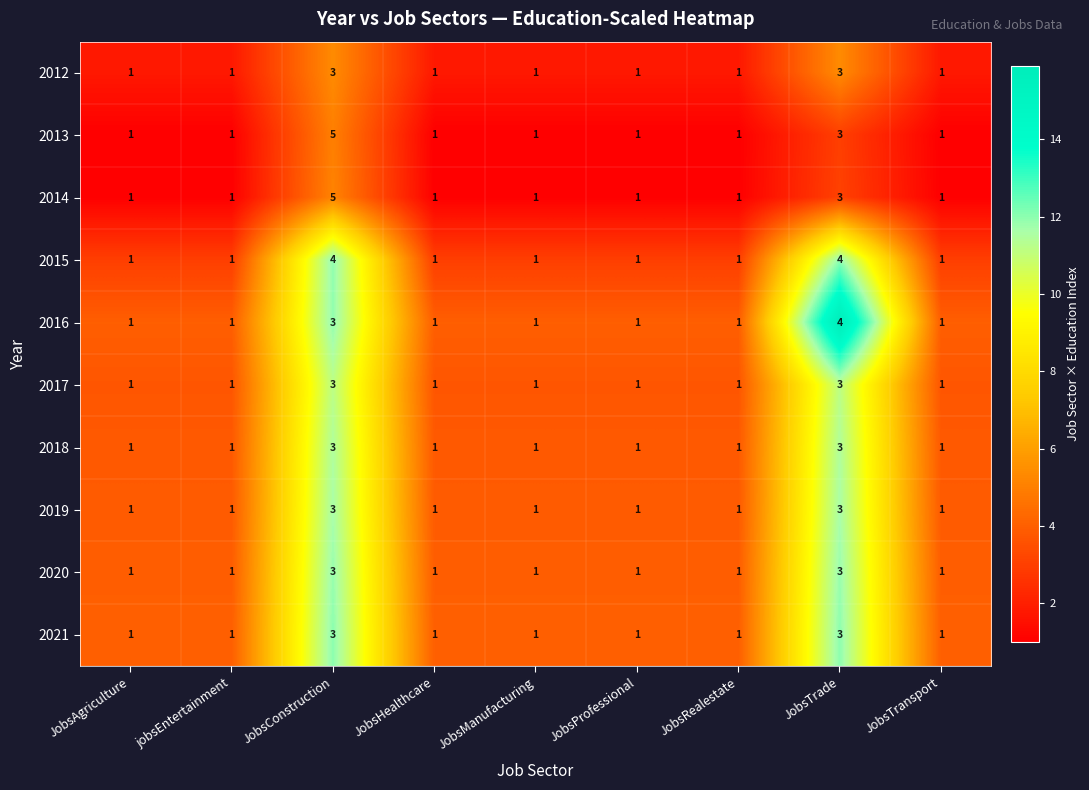

Is the value of 2012 at JobsManufacturing greater than the value of 2015 at JobsConstruction?

No